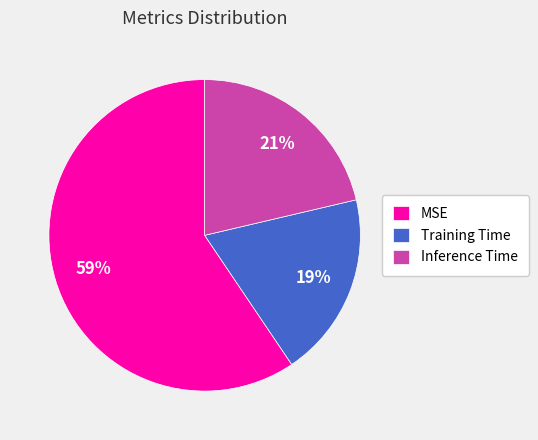

Is MSE the majority of the pie?

Yes